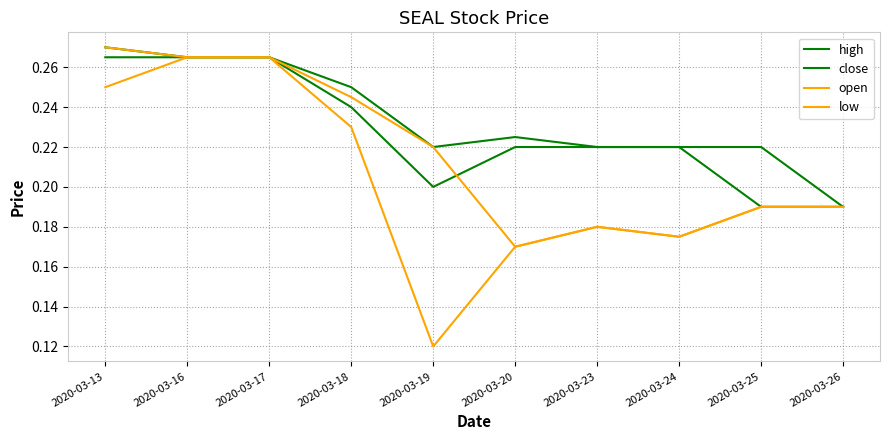

In high, how many points are higher than both neighbors (excluding endpoints)?

1